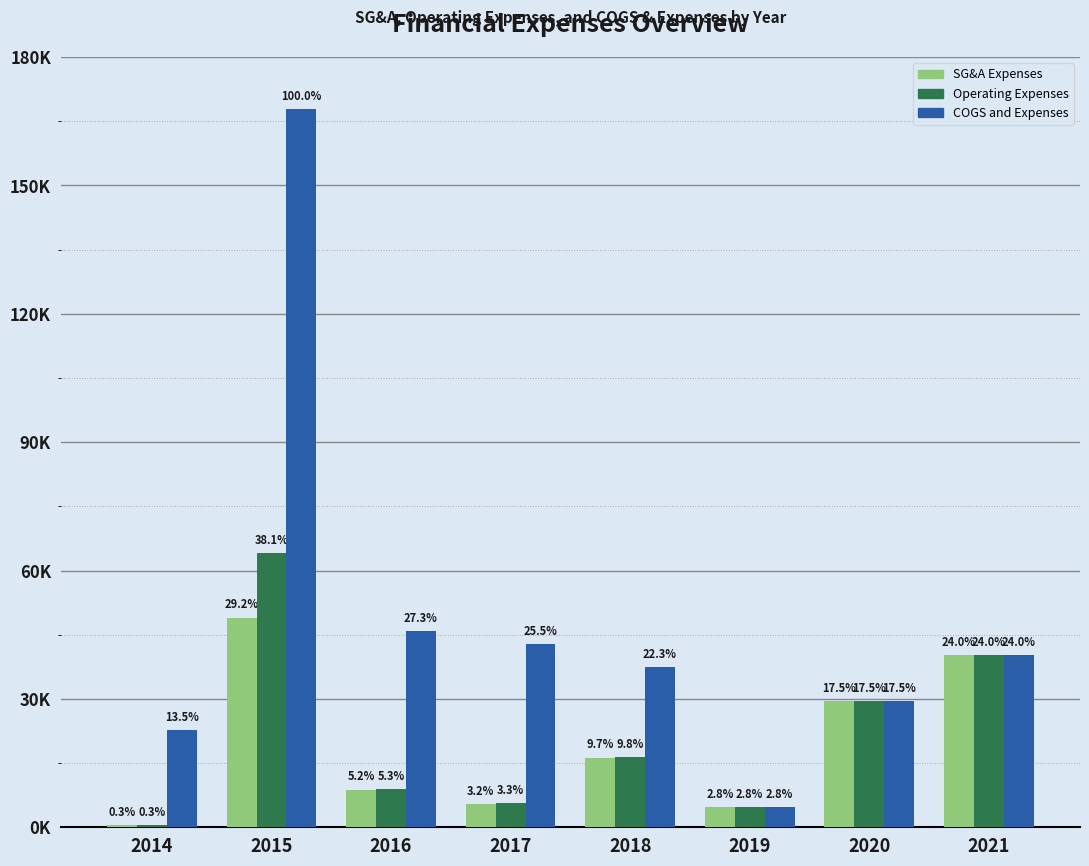

What are all the series names shown in the legend?

SG&A Expenses, Operating Expenses, COGS and Expenses